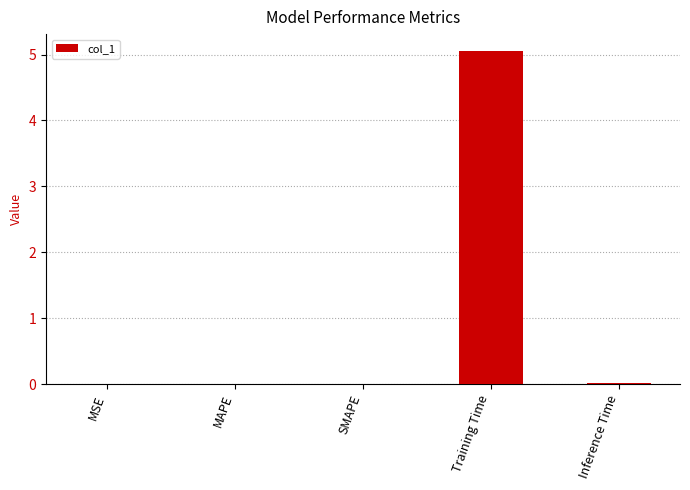

The chart shows a value of 3.1 at Training Time. True or false?

False